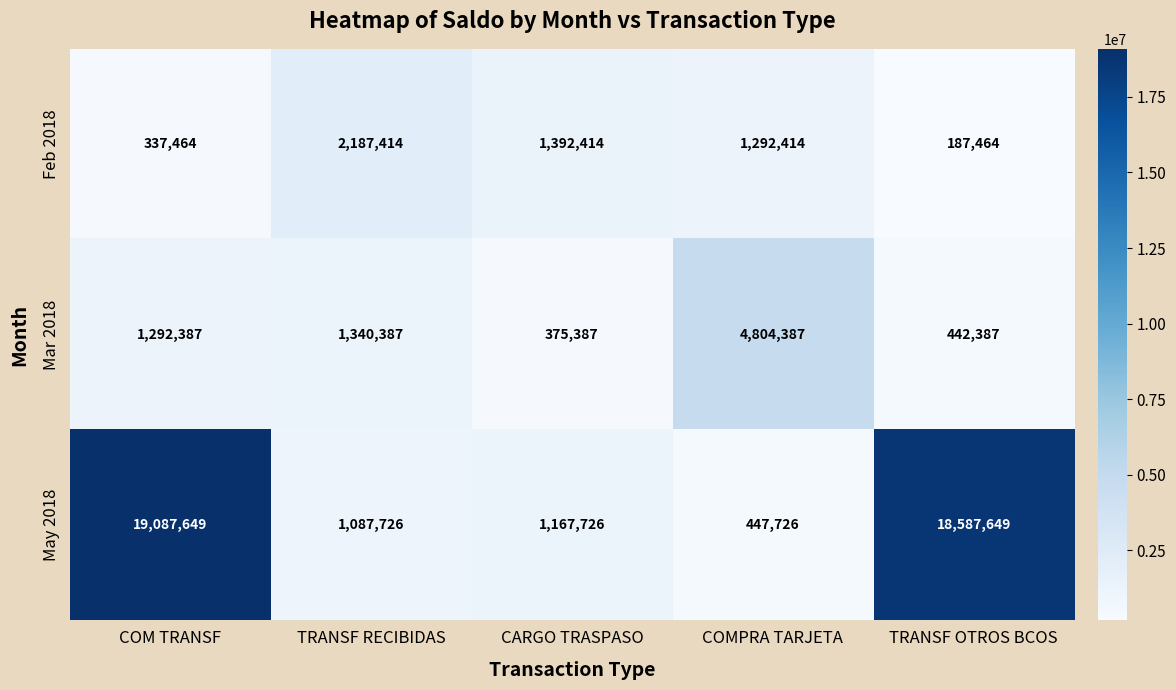

What is the difference between the second highest and second lowest values in the Feb 2018 series?

1054950